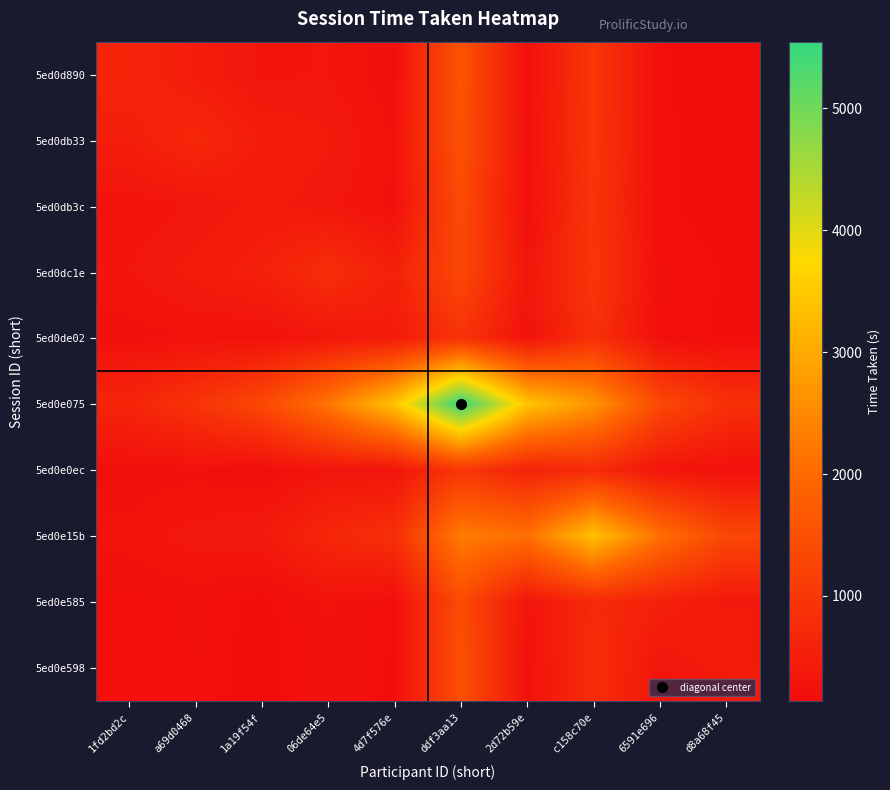

What is the minimum value shown in the chart?

135.7